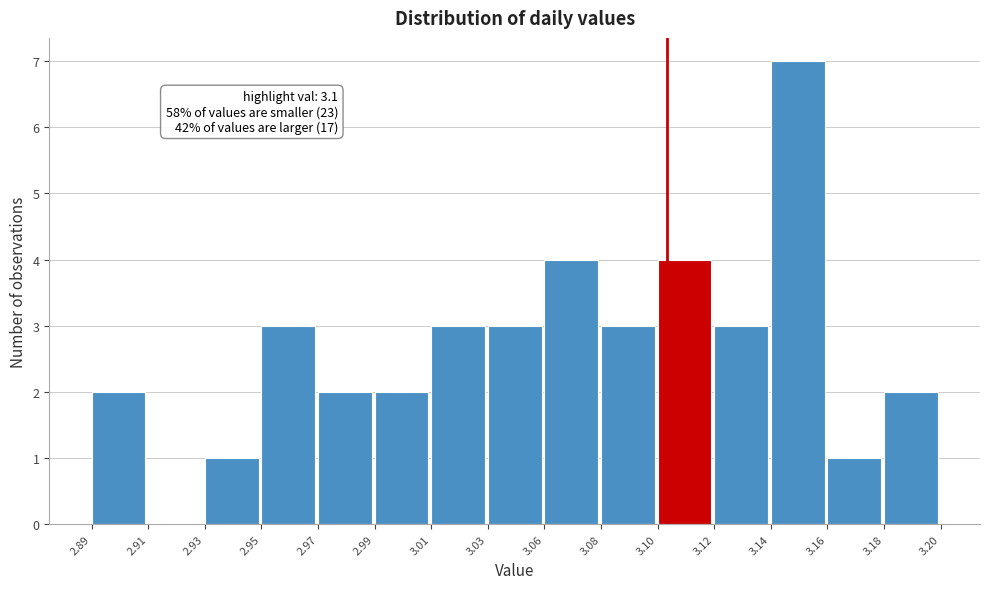

Reading left to right, transcribe all the data shown in this chart.

2.89=2	2.91=0	2.93=1	2.95=3	2.97=2	2.99=2	3.01=3	3.03=3	3.06=4	3.08=3	3.10=4	3.12=3	3.14=7	3.16=1	3.18=2